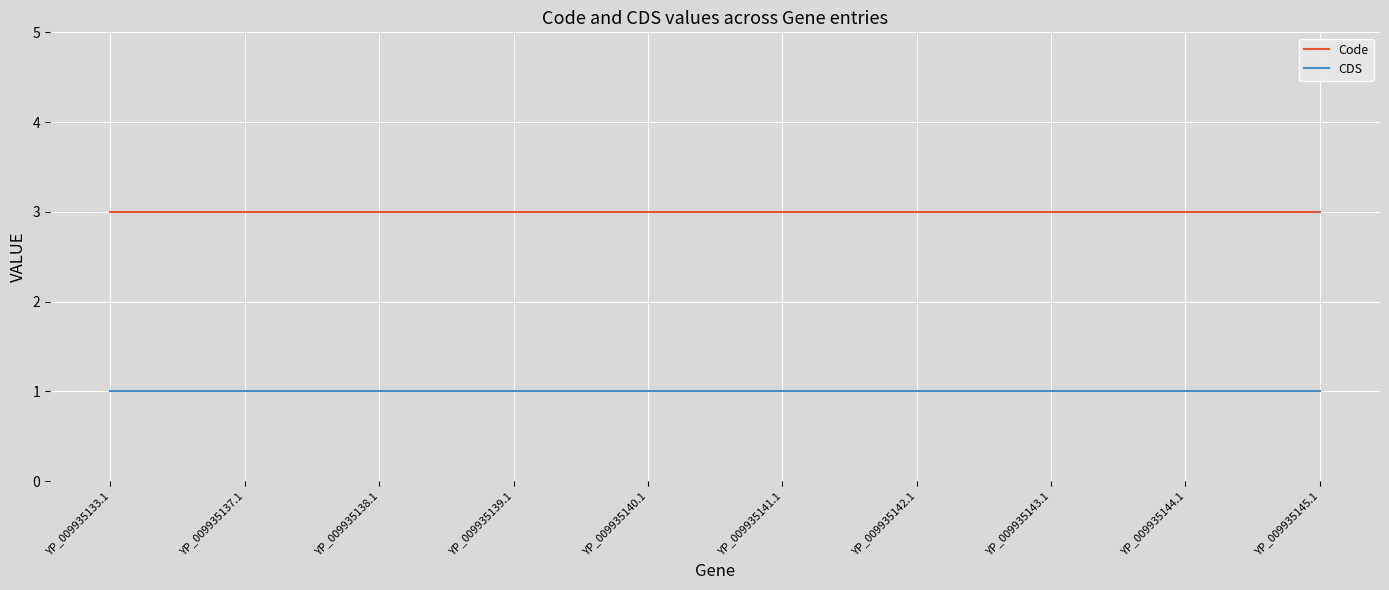

True or false: Code and CDS cross at least once.

False